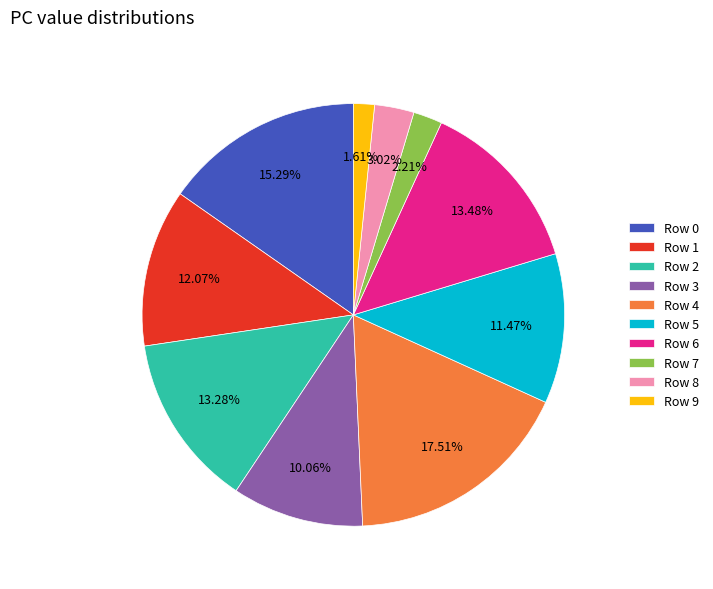

True or false: Row 1 accounts for 26% of the total.

False